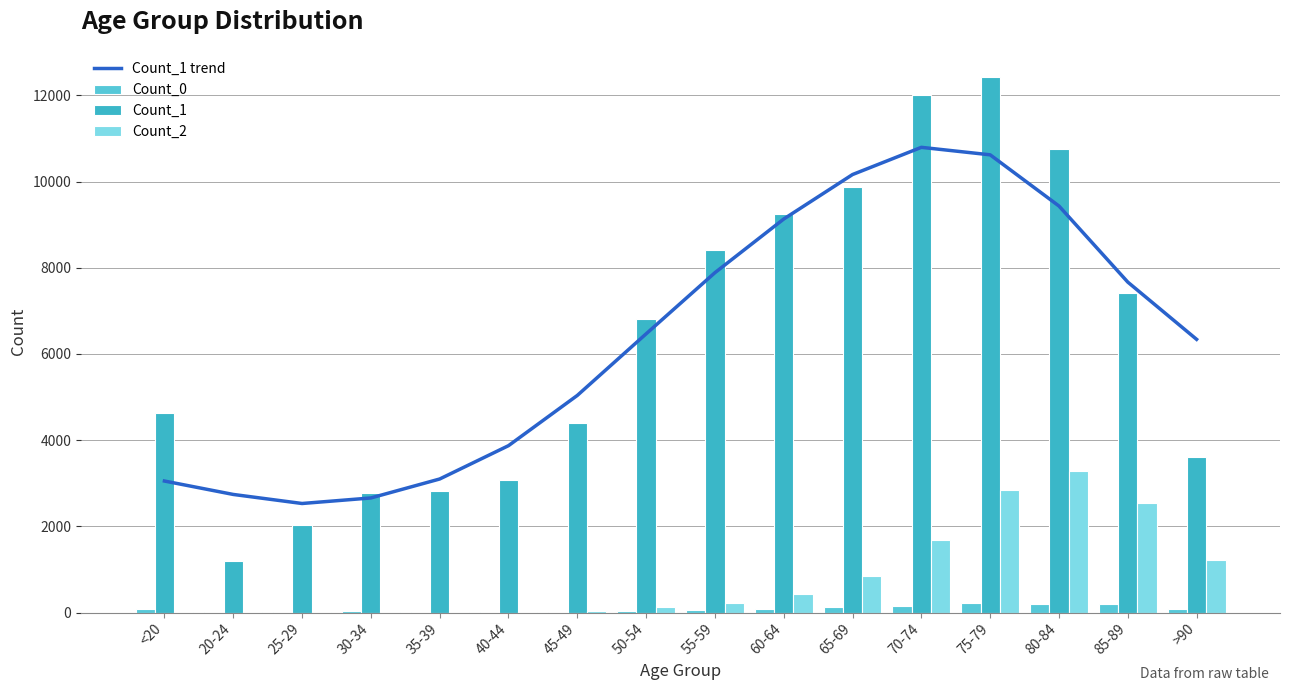

Count the number of data series in this chart.

4